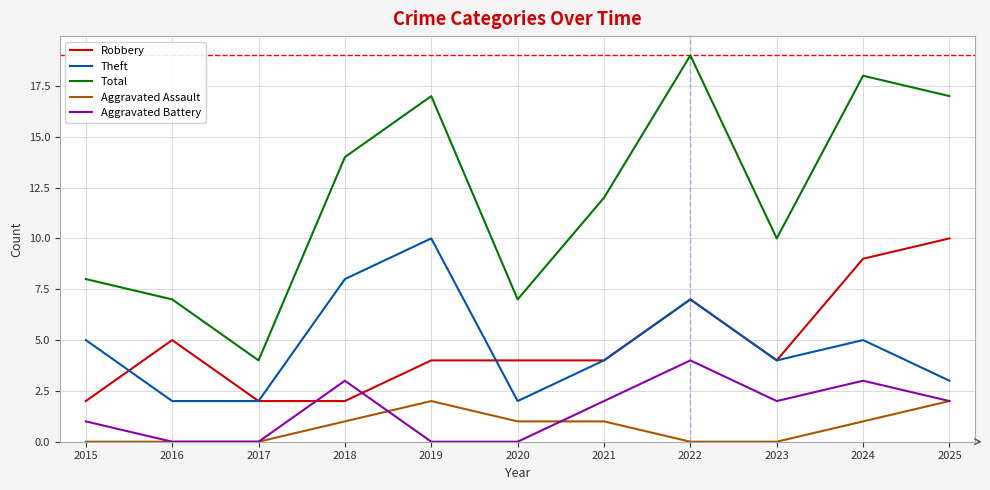

What is the approximate value of Robbery at 2016?

5